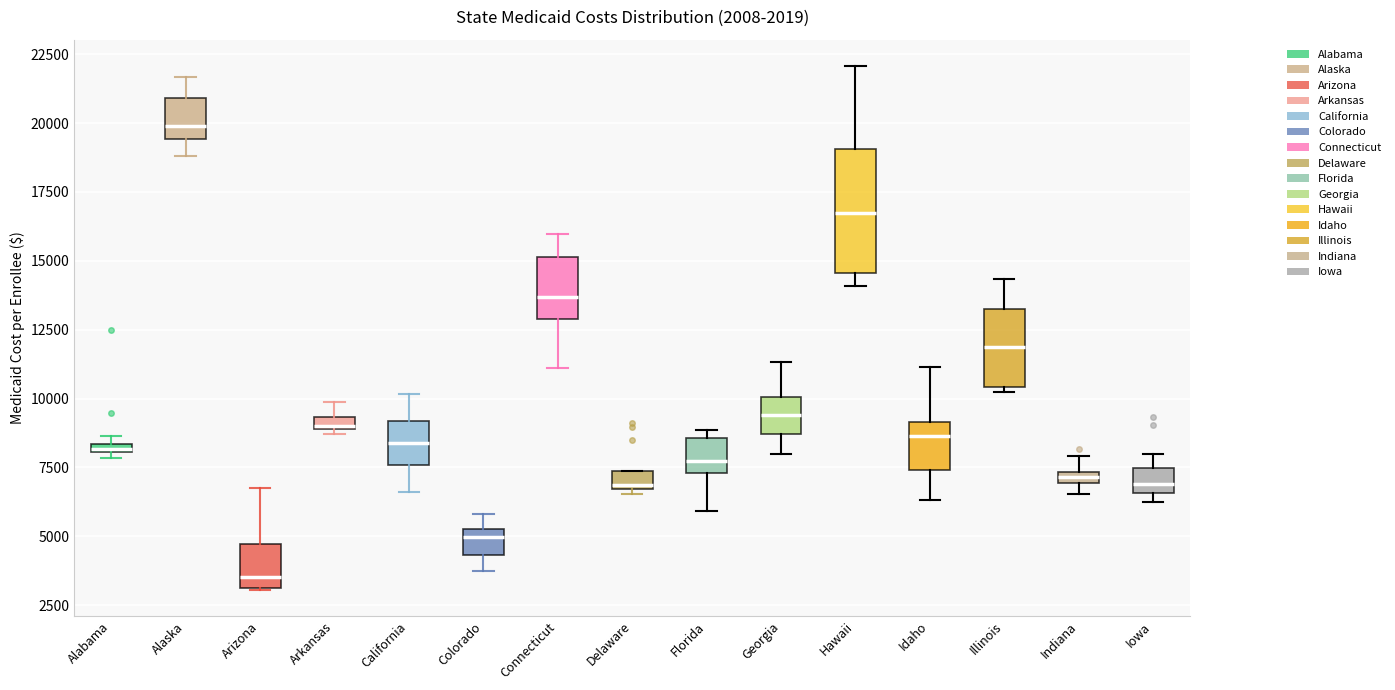

Which box has the highest median line?

Alaska